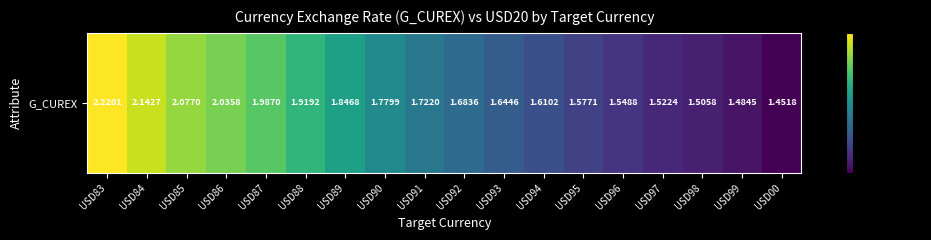

List the labels in order of value, smallest first.

USD00, USD99, USD98, USD97, USD96, USD95, USD94, USD93, USD92, USD91, USD90, USD89, USD88, USD87, USD86, USD85, USD84, USD83